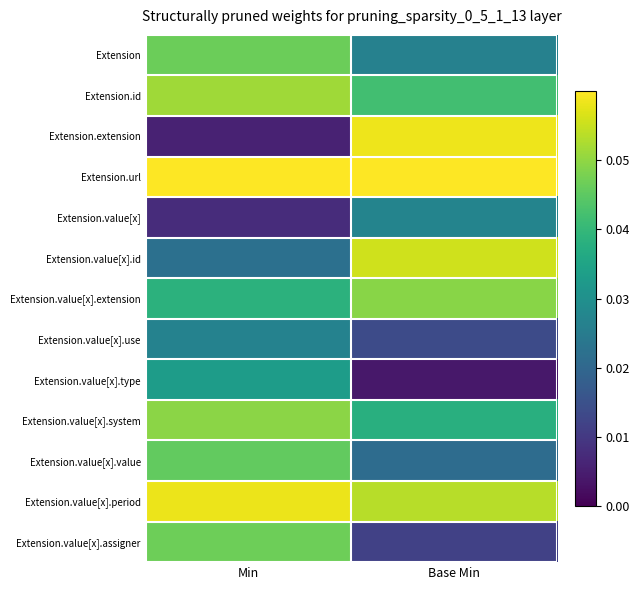

At how many categories does at least one series exceed 1?

2